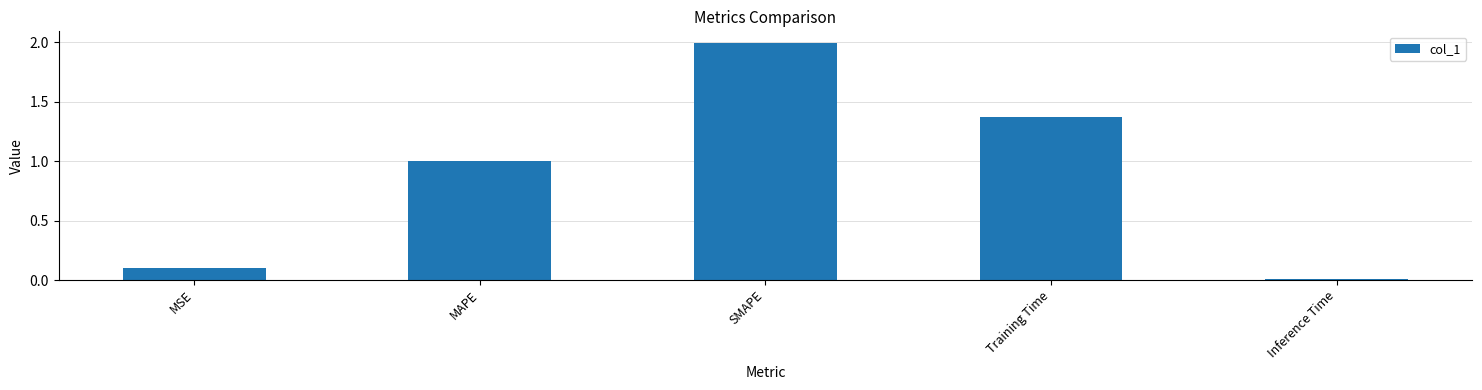

What is the difference between the maximum and minimum values?

2.0